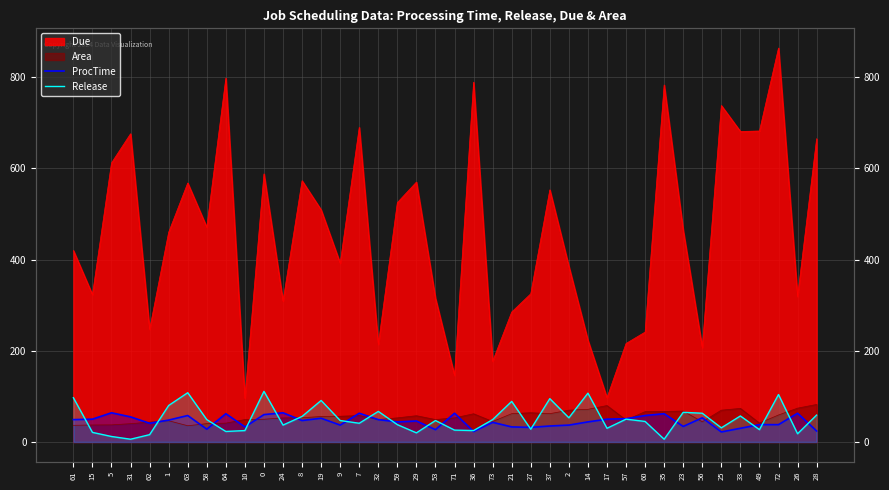

Reading left to right, extract all data points from this chart.

ProcTime: 49	50	64	55	41	48	58	28	62	33	60	64	47	52	37	63	49	44	46	27	63	23	43	33	32	35	37	44	50	51	58	62	34	53	22	30	38	38	63	24
Release: 97	21	12	6	16	80	108	49	23	25	111	37	56	91	47	41	67	38	20	47	26	25	49	89	28	95	53	107	30	50	45	6	65	63	31	57	27	104	18	59